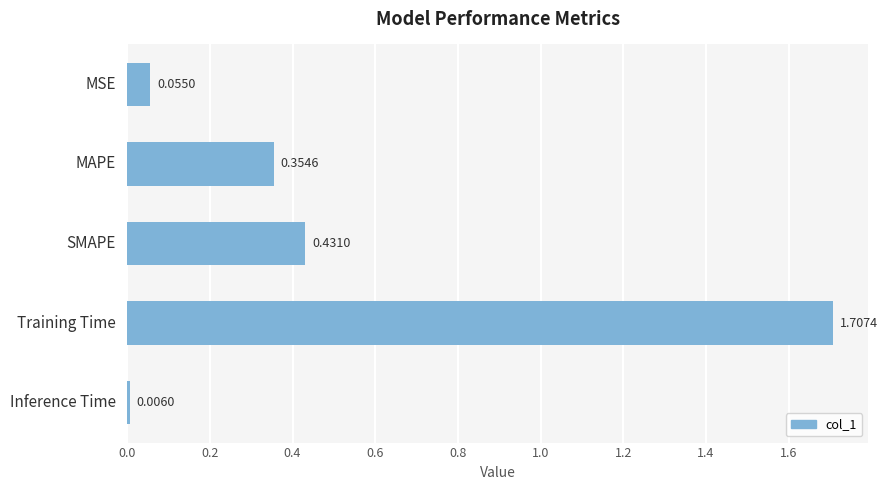

Which has a higher value, Inference Time or SMAPE?

SMAPE